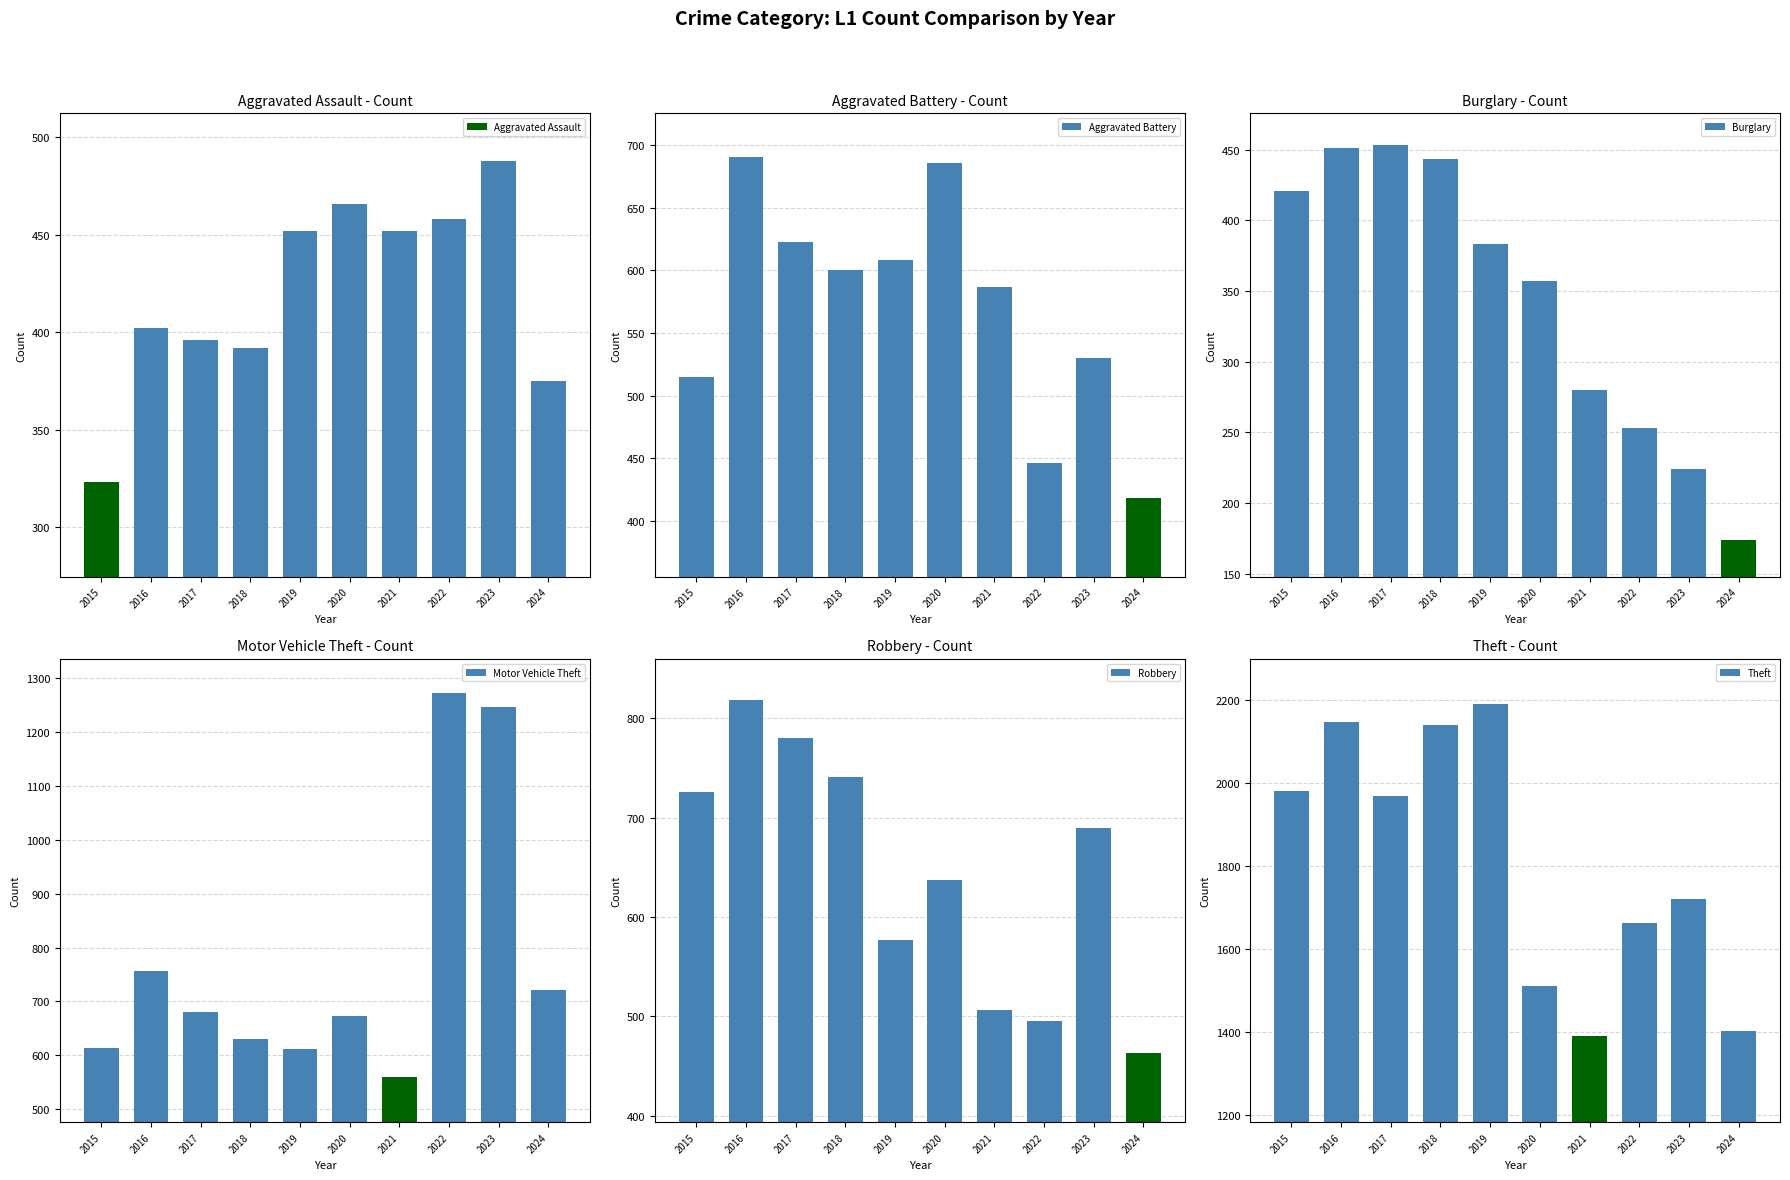

What is the value of the Robbery bar at the 6th from the left?

637